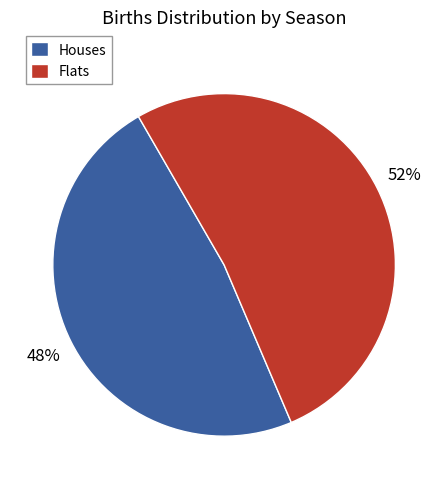

Is the sum of Houses and Flats greater than half?

Yes